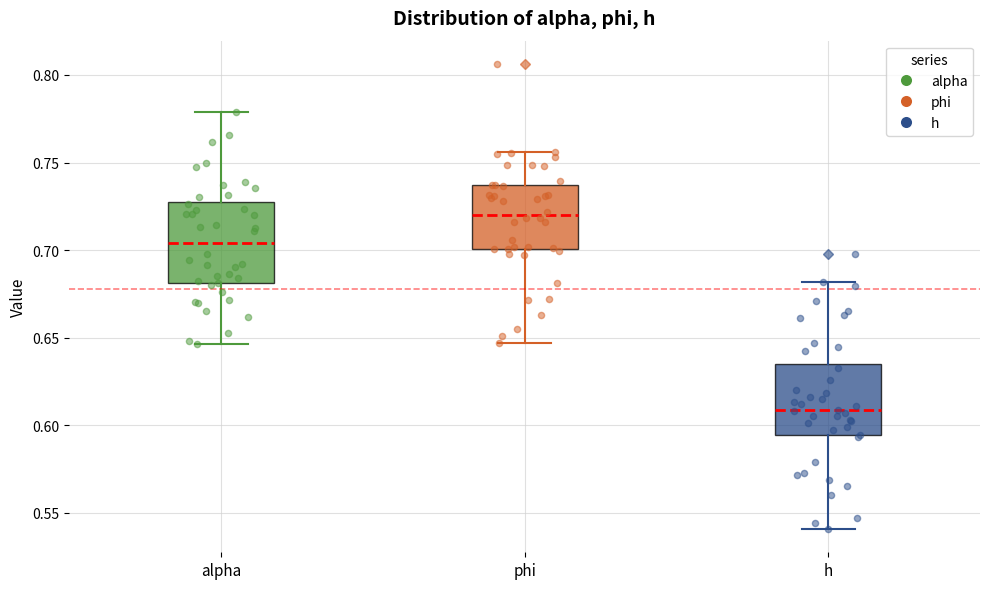

Reading left to right, read every box against the y-axis: the position of its median line, the range the box covers, and the ends of its whiskers. The values are not printed on the chart, so give them approximately, as read against the axis.

alpha: median 0.705, box 0.680 to 0.725, whiskers 0.645 to 0.780
phi: median 0.720, box 0.700 to 0.735, whiskers 0.645 to 0.755
h: median 0.610, box 0.595 to 0.635, whiskers 0.540 to 0.680